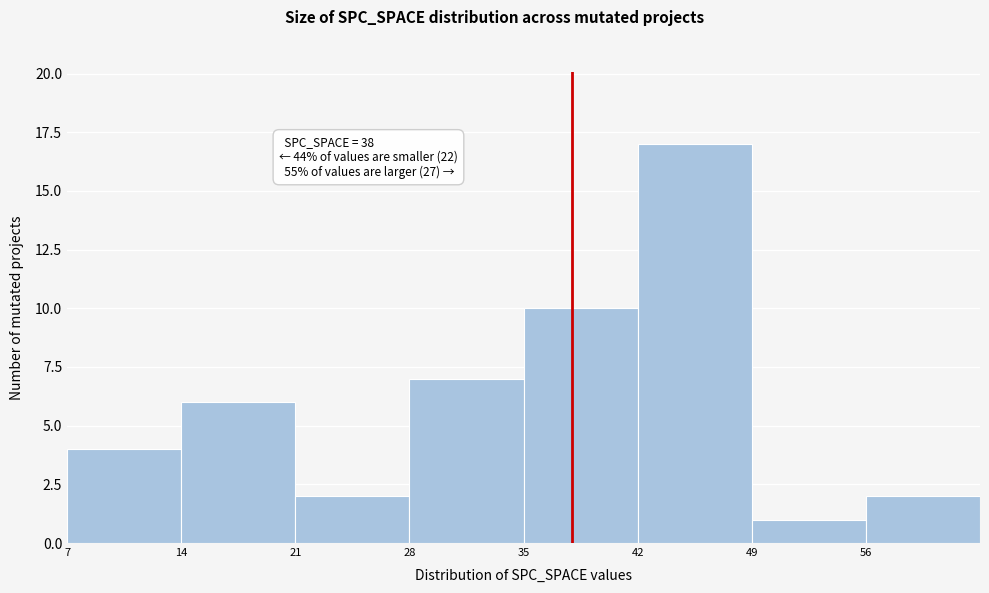

Which range on the x-axis has the tallest bar?

42 to 49